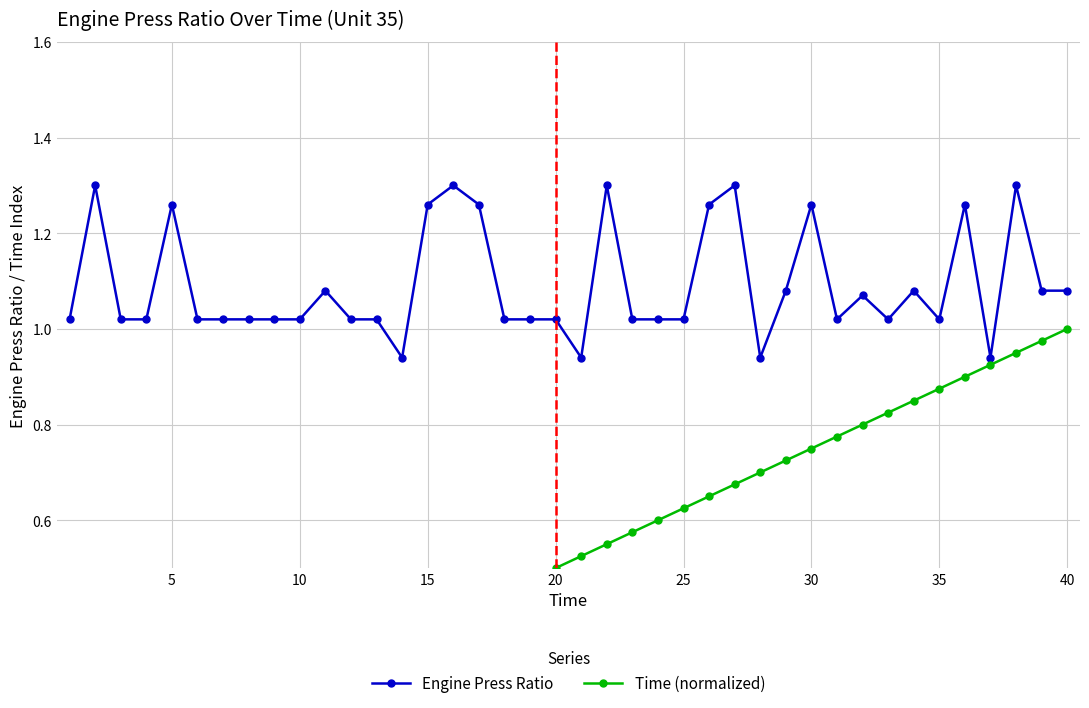

Which series has the largest total across all categories?

Engine Press Ratio